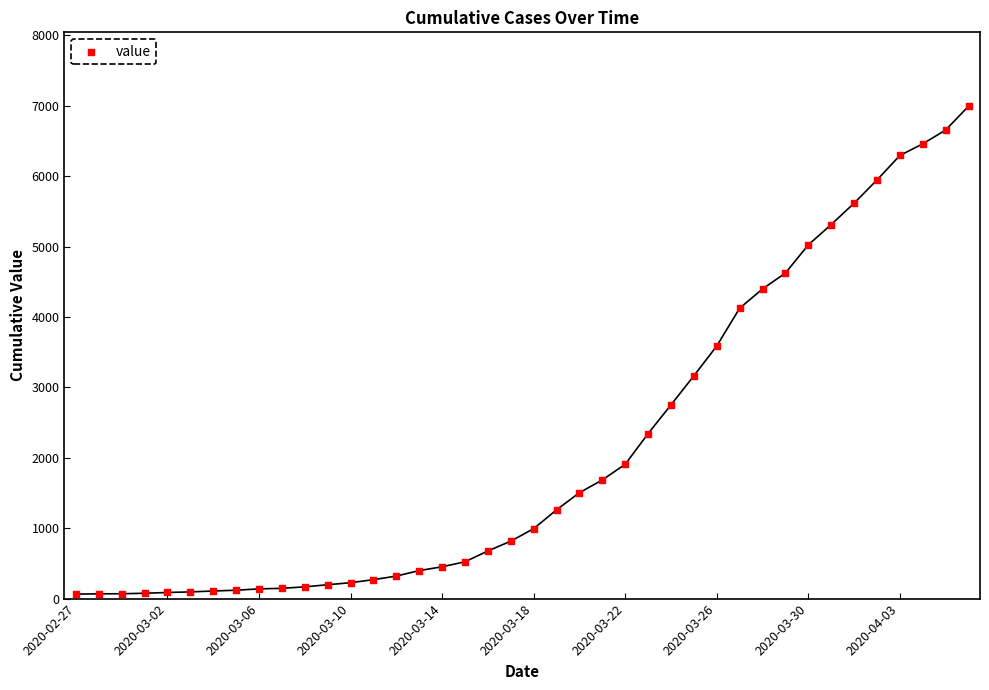

What is the range of Y values (max minus min)?

6931